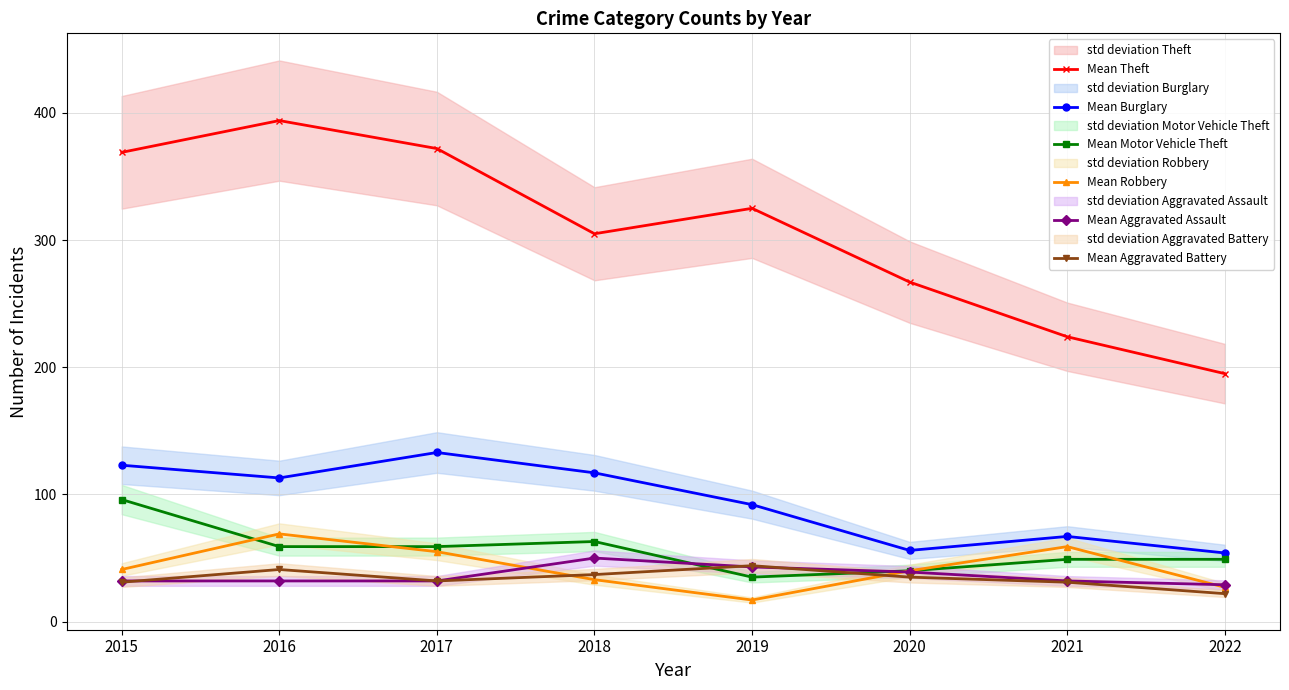

The Mean Motor Vehicle Theft series shows 35 at 2019. True or false?

True